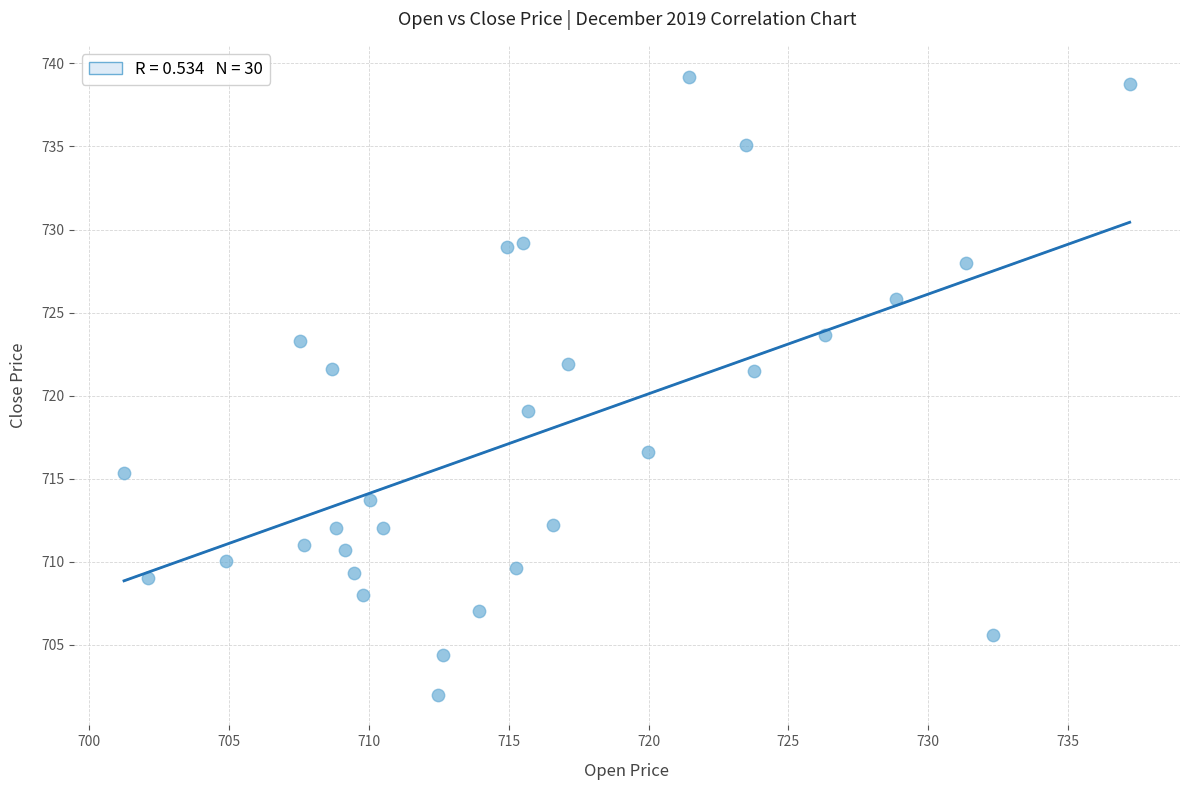

What Y value in the scatter plot is closest to 720?

719.1